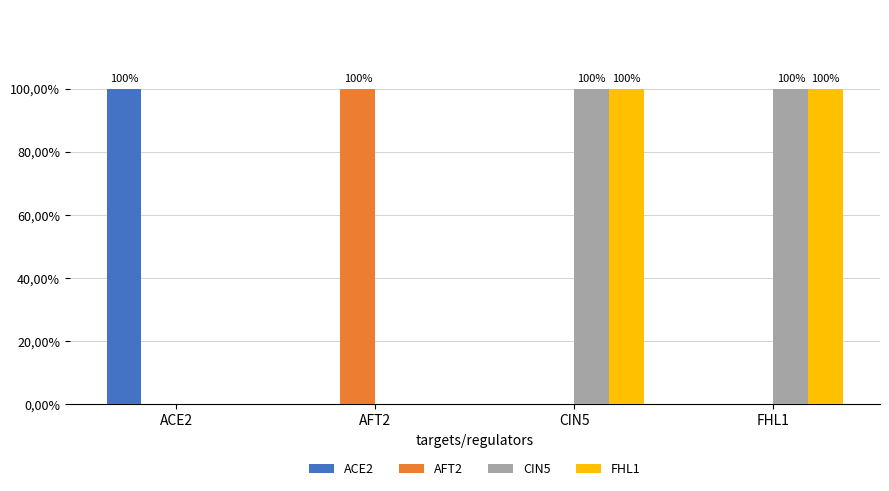

What position from the right is CIN5?

2